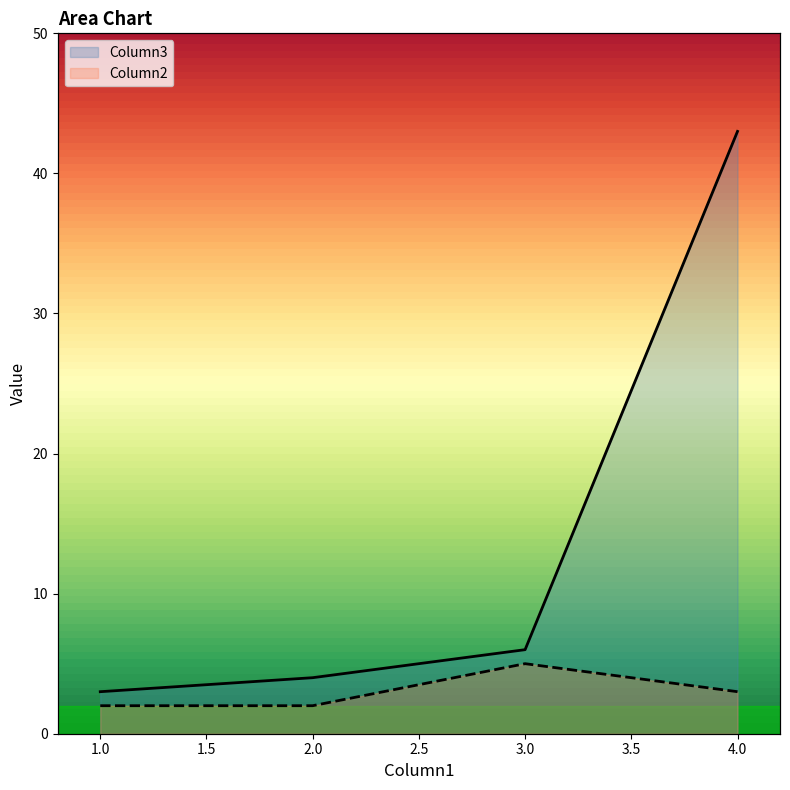

What is the difference between the second highest and minimum values in the Column2 series?

1